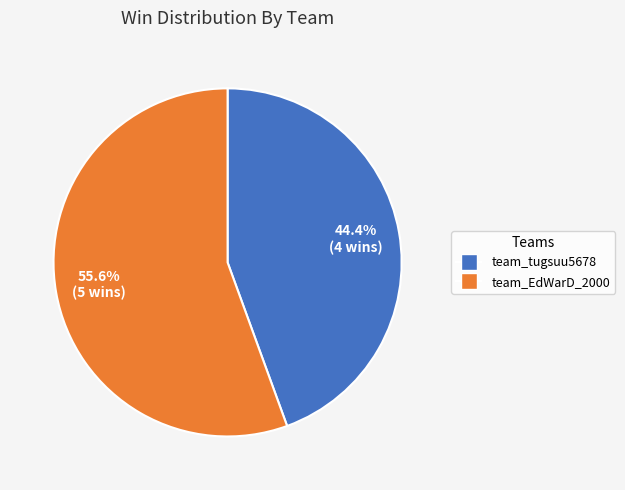

To the nearest percent, what percentage of the pie is team_EdWarD_2000?

56%